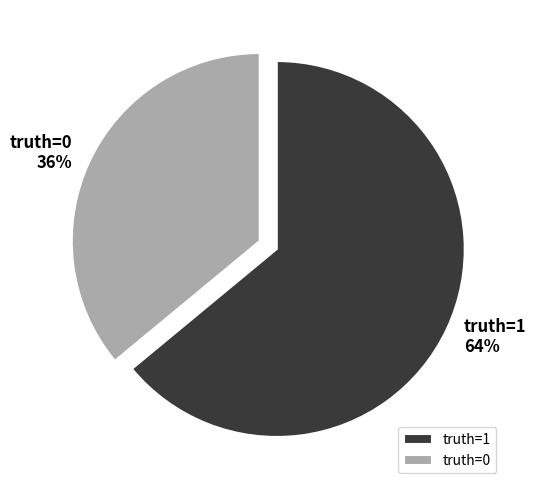

To the nearest percent, what portion does truth=1 represent?

64%